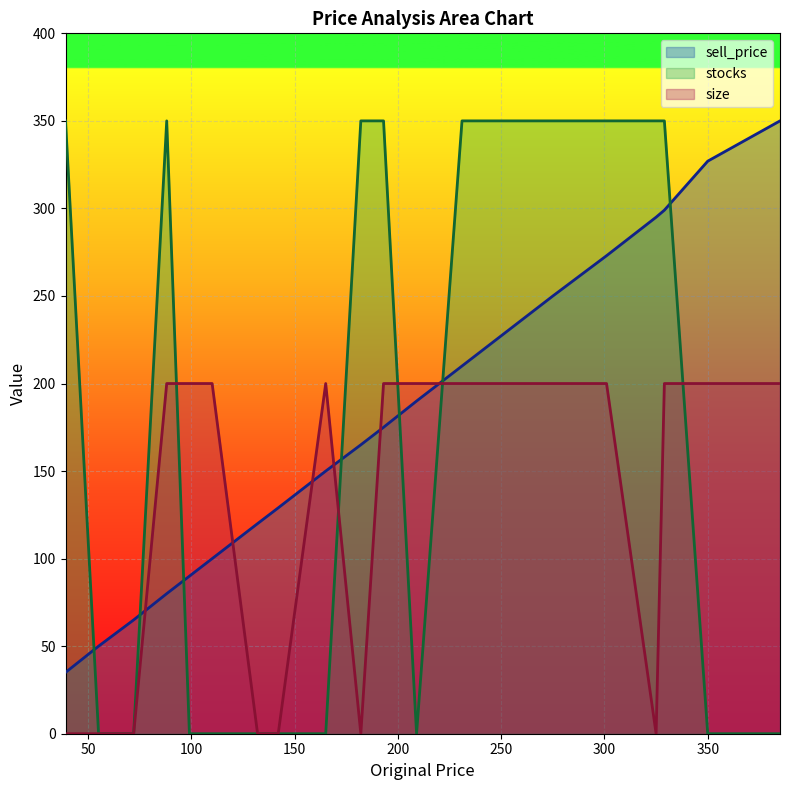

Which series has the widest spread of values?

stocks